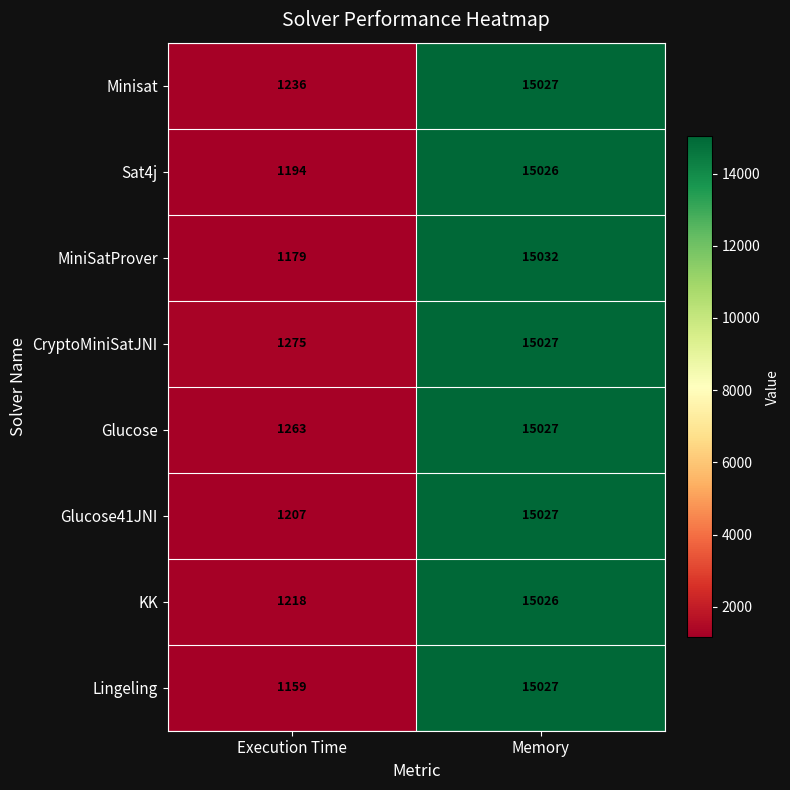

What is the sum of all Sat4j values?

16220